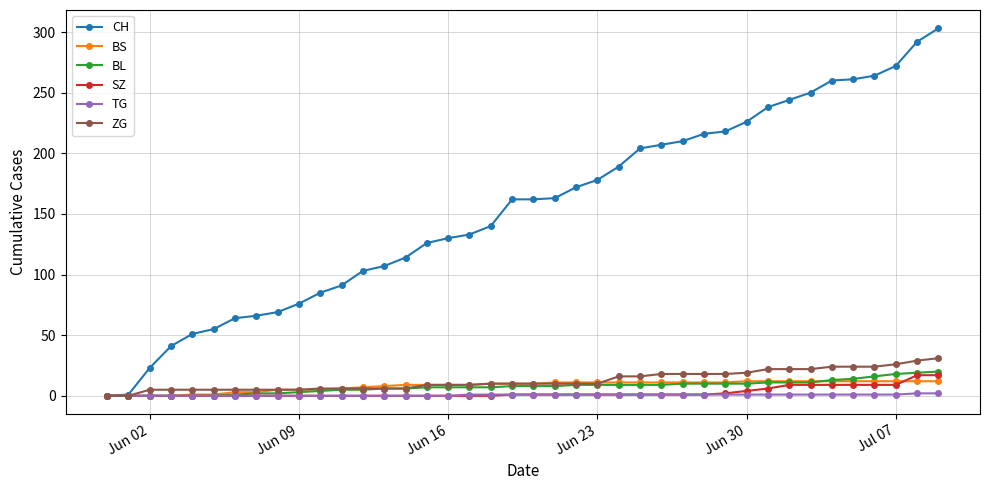

What is the value of the BS point at the 37th from the left?

12